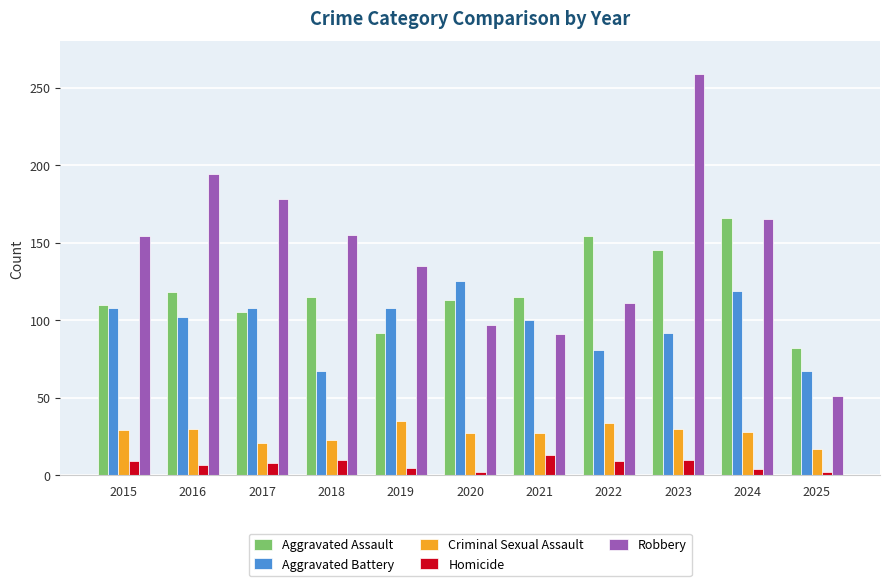

At how many categories does at least one series exceed 69?

11